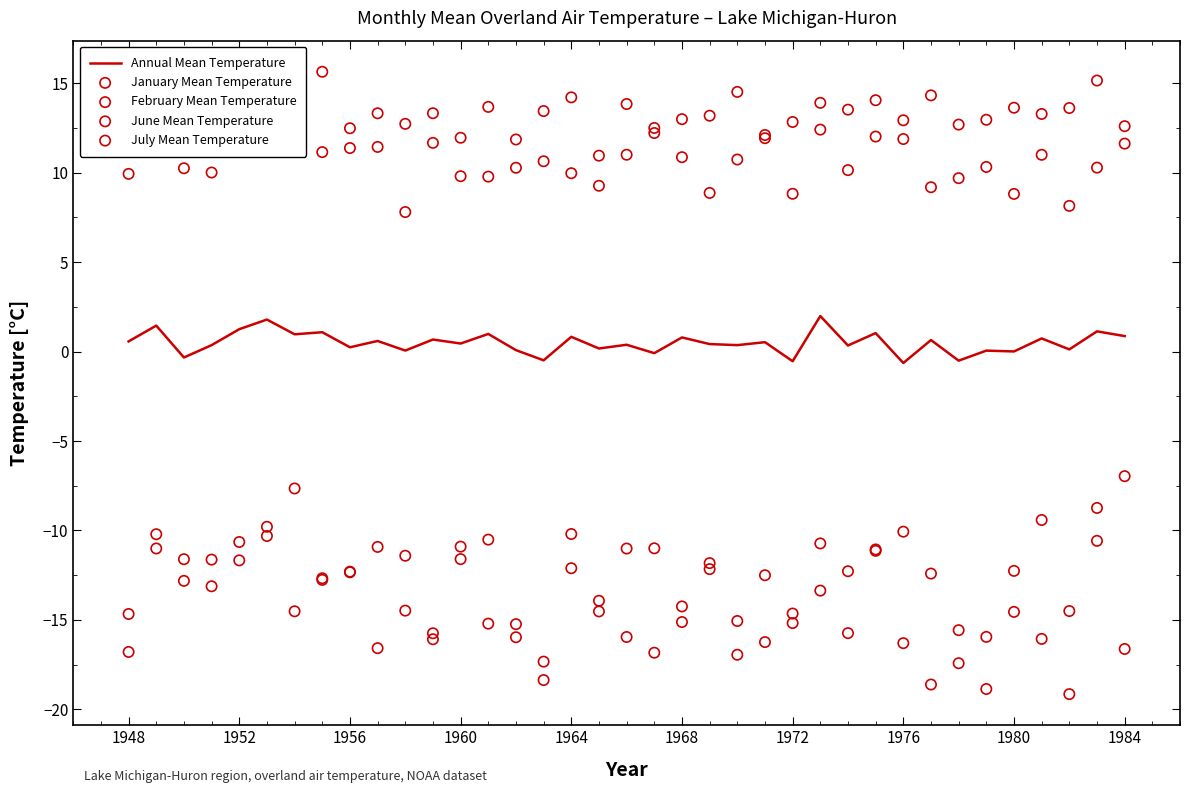

What are all the series names shown in the legend?

Annual Mean Temperature, January Mean Temperature, February Mean Temperature, June Mean Temperature, July Mean Temperature